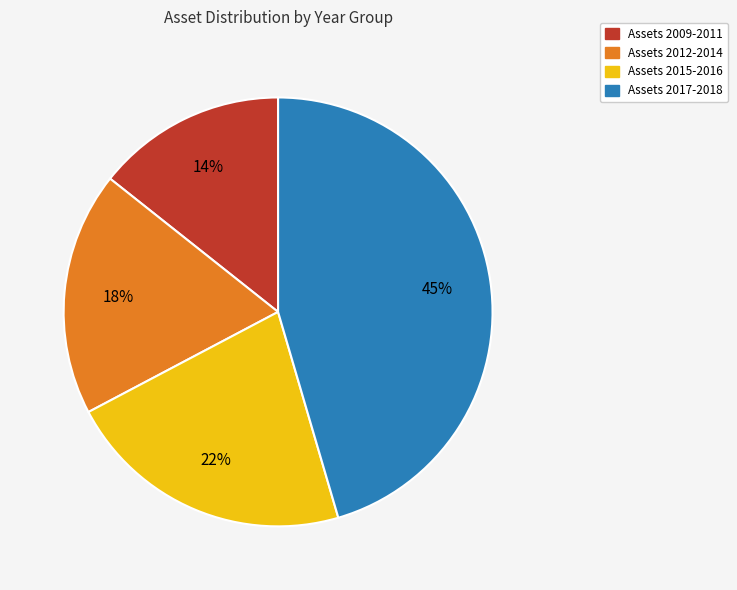

To the nearest percent, what is the difference between the largest and smallest slice percentages?

31%